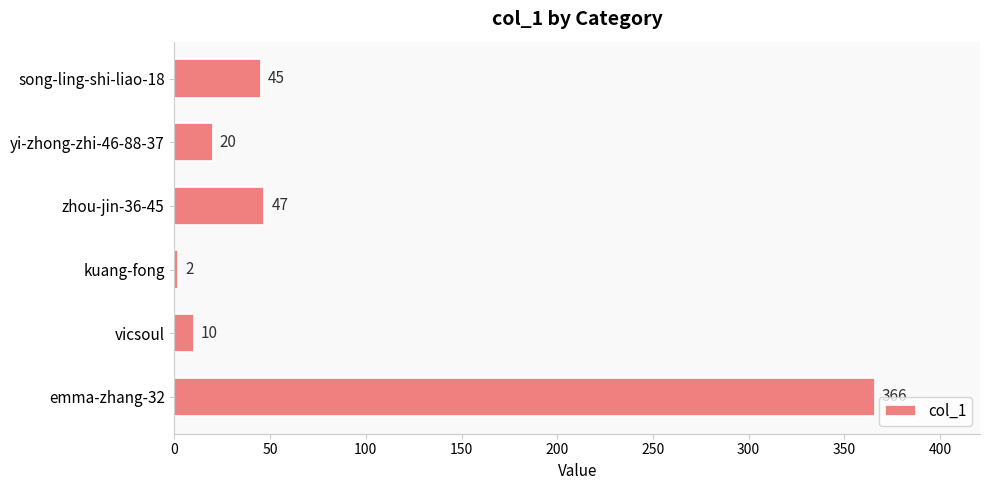

Rank the categories by value from highest to lowest.

emma-zhang-32, zhou-jin-36-45, song-ling-shi-liao-18, yi-zhong-zhi-46-88-37, vicsoul, kuang-fong